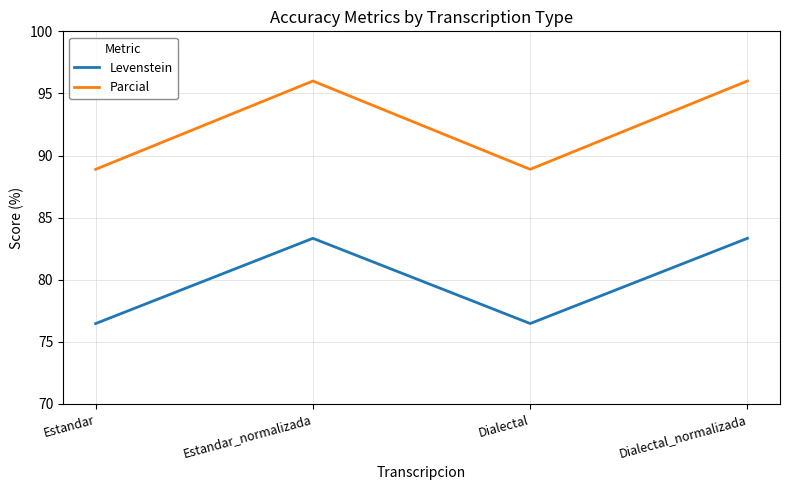

What is the difference between the second highest and second lowest values in the Parcial series?

7.1